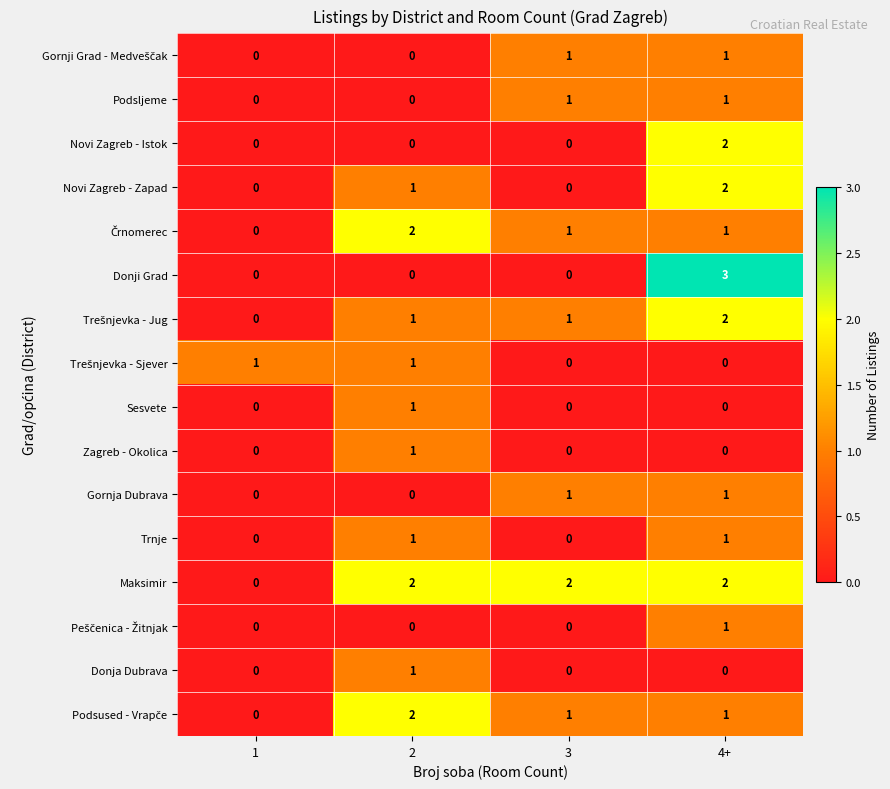

What is the spread (max minus min) of values at 2?

2